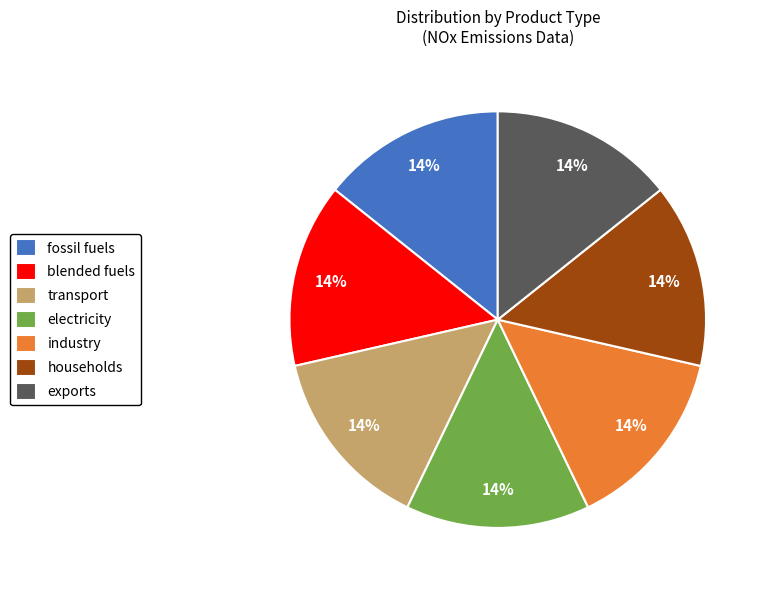

To the nearest percent, what is the average slice percentage?

14%